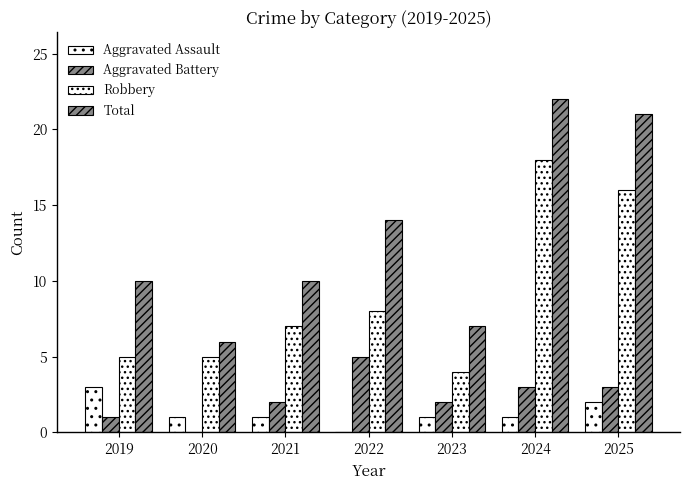

How many values in Aggravated Assault are above zero?

6